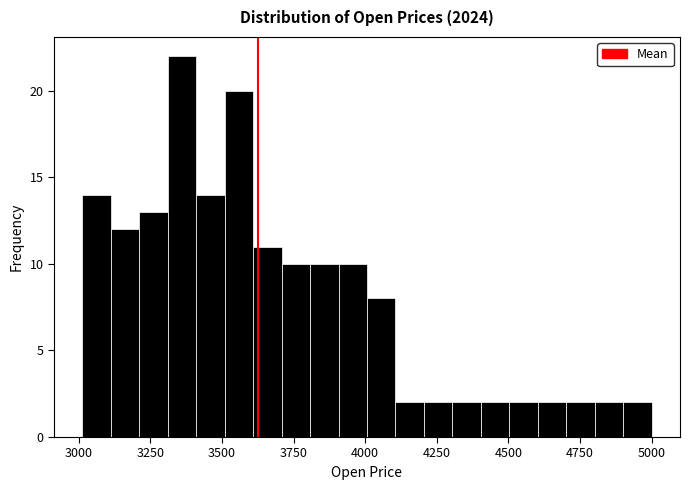

Read against the x-axis, roughly where is the centre of the tallest bar?

3350